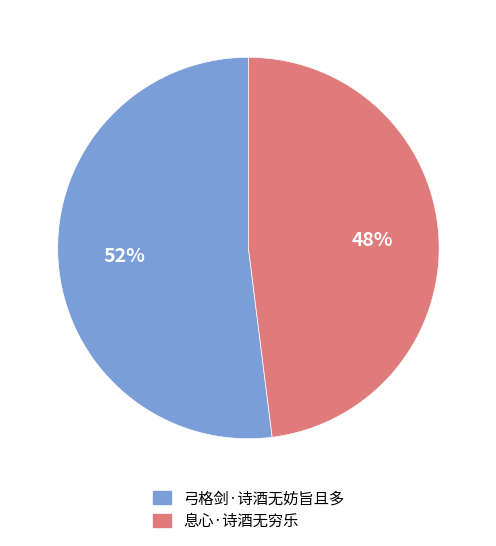

To the nearest percent, what is the difference between the 息心·诗酒无穷乐 and 弓格剑·诗酒无妨旨且多 slice percentages?

4%